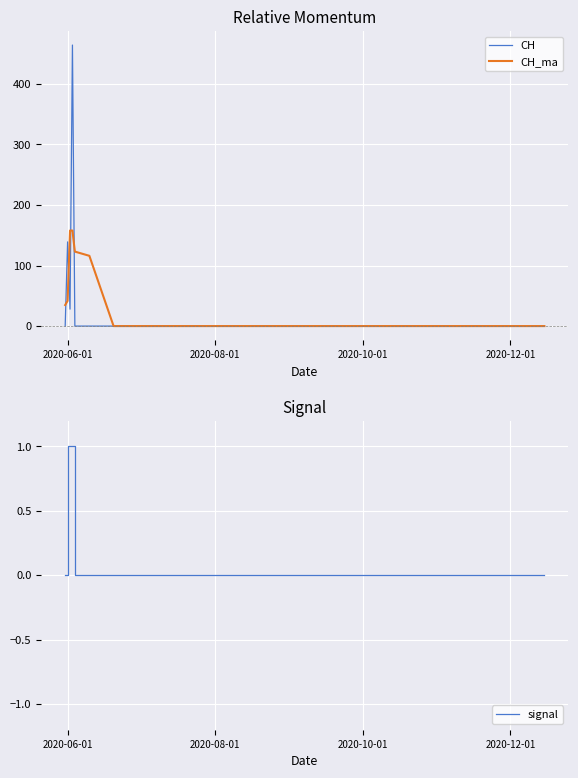

True or false: CH_ma and signal intersect in this chart.

False